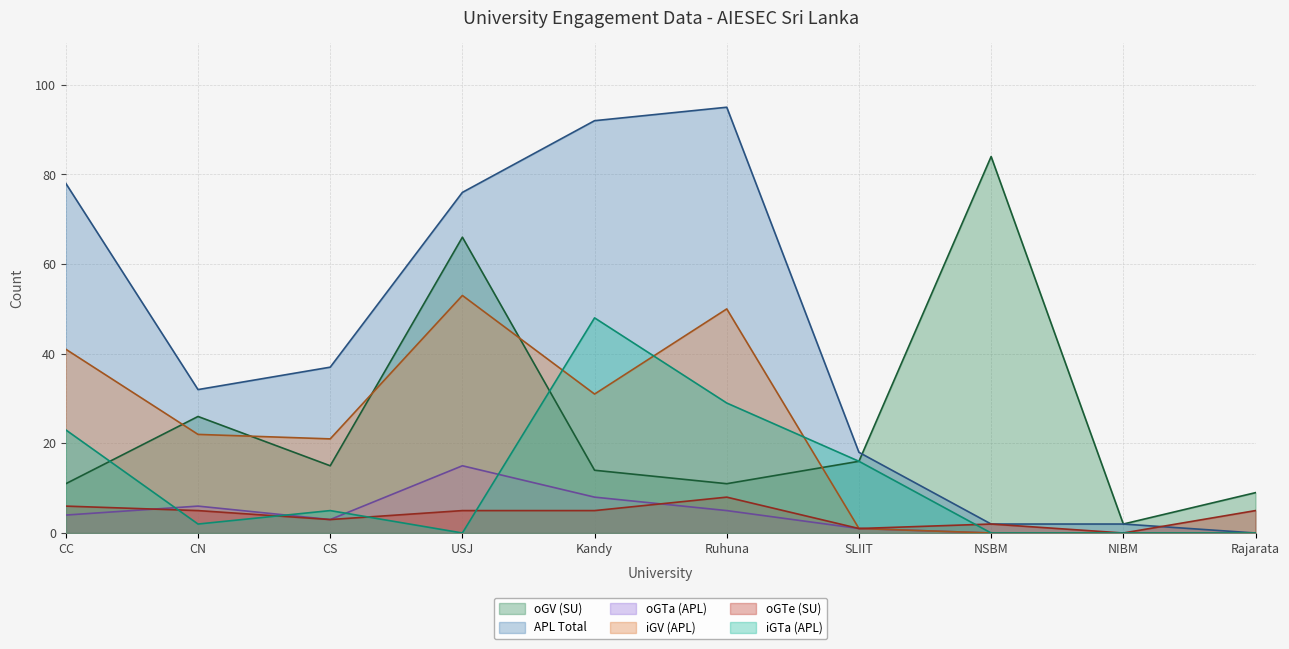

What is the label of the 1st point from the left?

CC